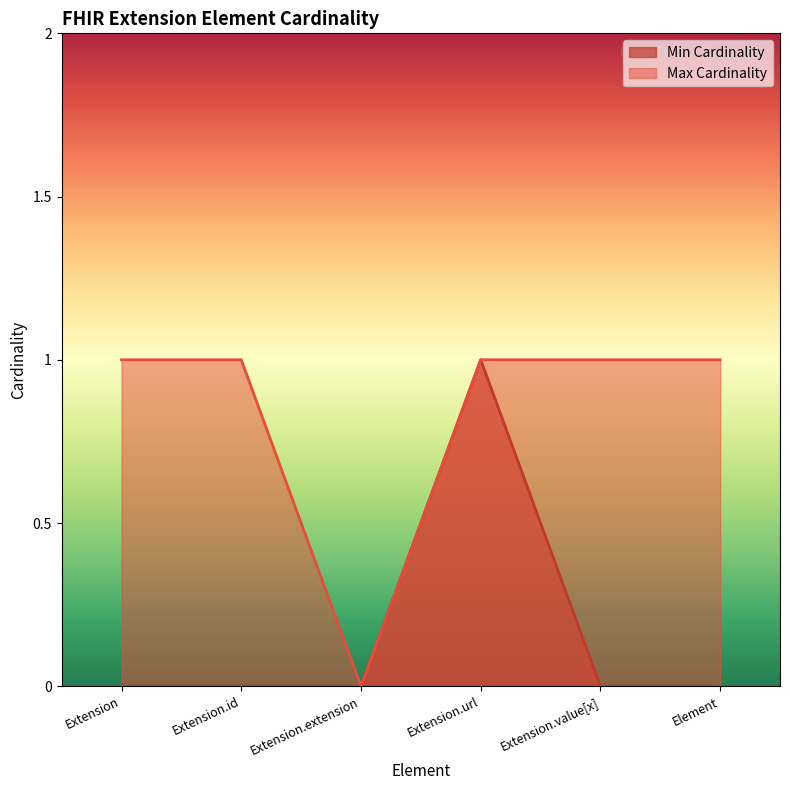

How many values in Min Cardinality are above zero?

1